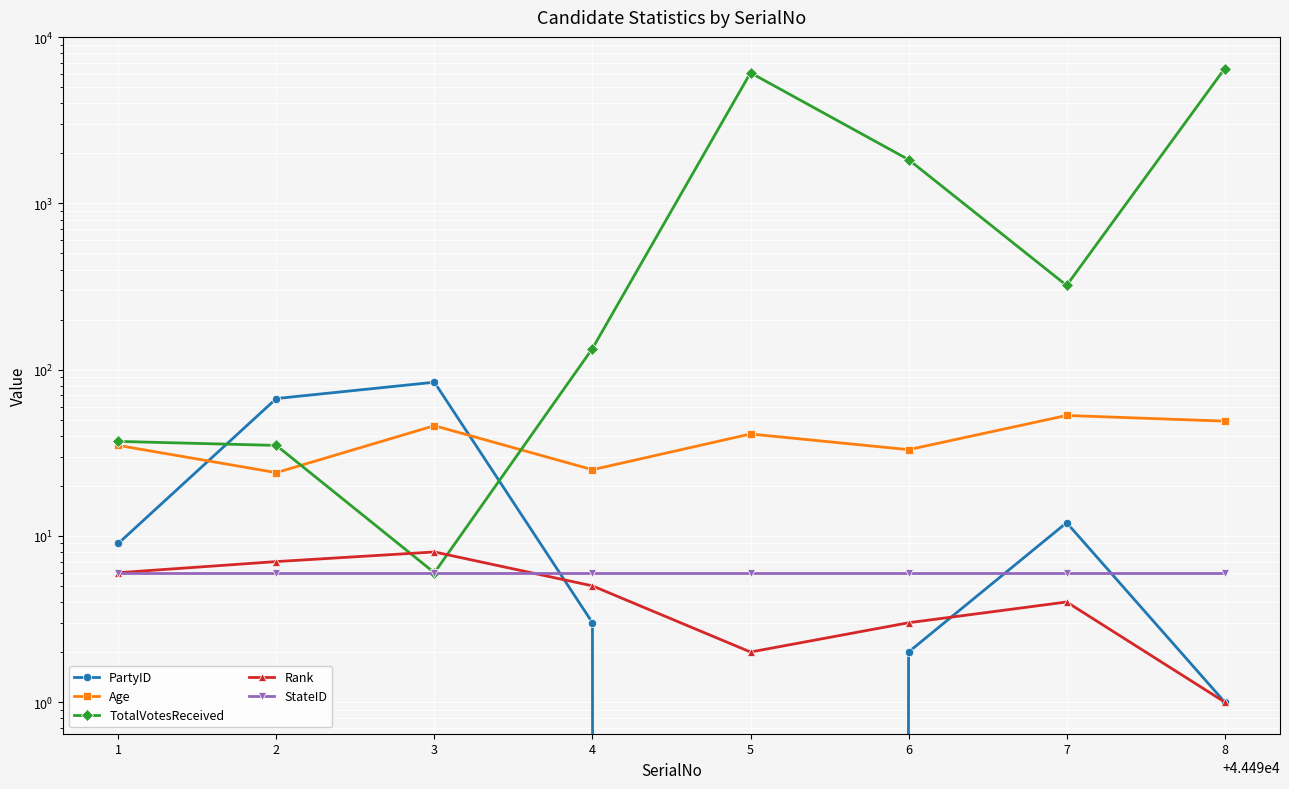

Count the number of data series in this chart.

5